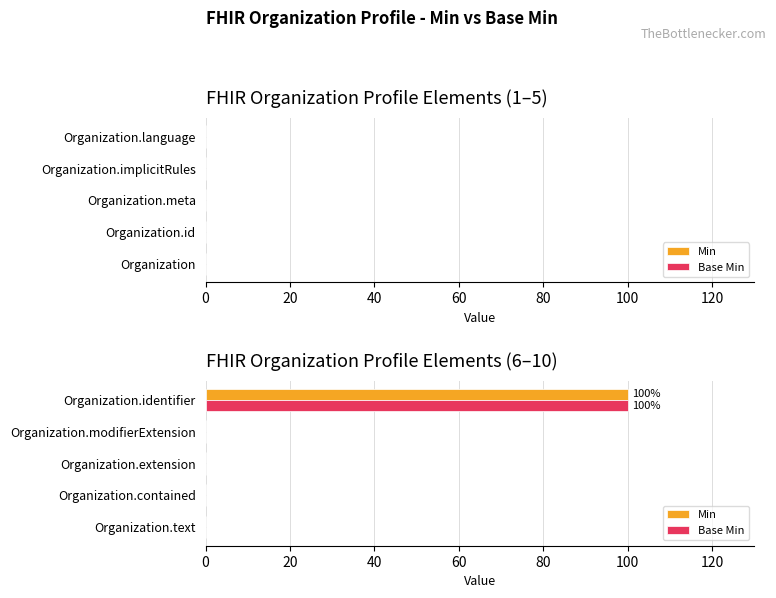

How many distinct data groups are displayed?

2